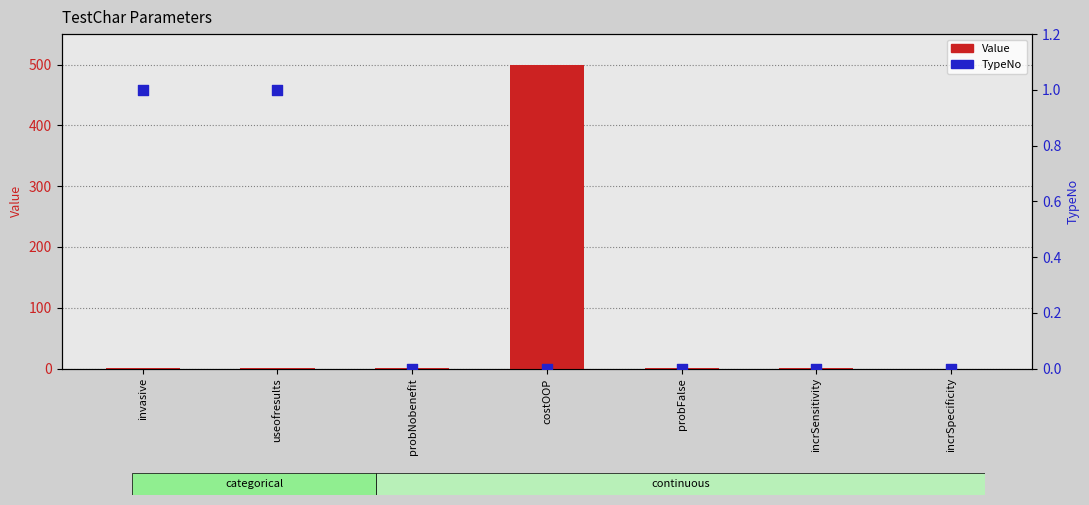

What are all the series names shown in the legend?

Value, TypeNo